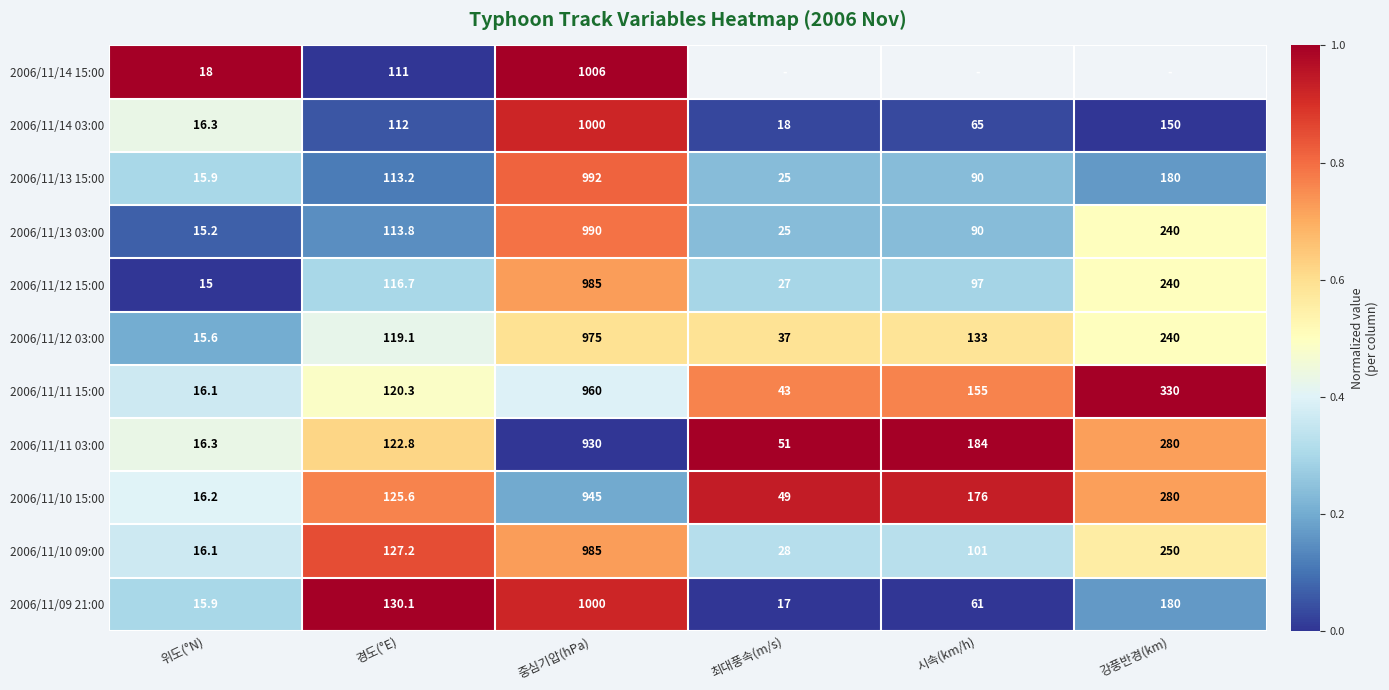

How many data points does each series have?

6